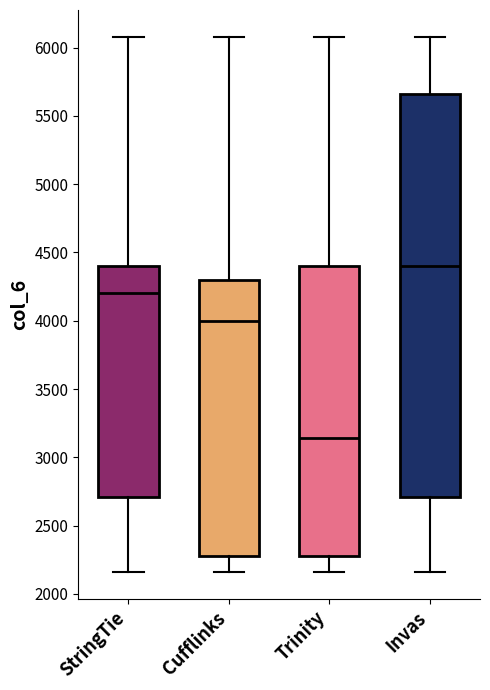

Reading left to right, read every box against the y-axis: the position of its median line, the range the box covers, and the ends of its whiskers. The values are not printed on the chart, so give them approximately, as read against the axis.

StringTie: median 4200, box 2700 to 4400, whiskers 2150 to 6100
Cufflinks: median 4000, box 2300 to 4300, whiskers 2150 to 6100
Trinity: median 3150, box 2300 to 4400, whiskers 2150 to 6100
Invas: median 4400, box 2700 to 5650, whiskers 2150 to 6100